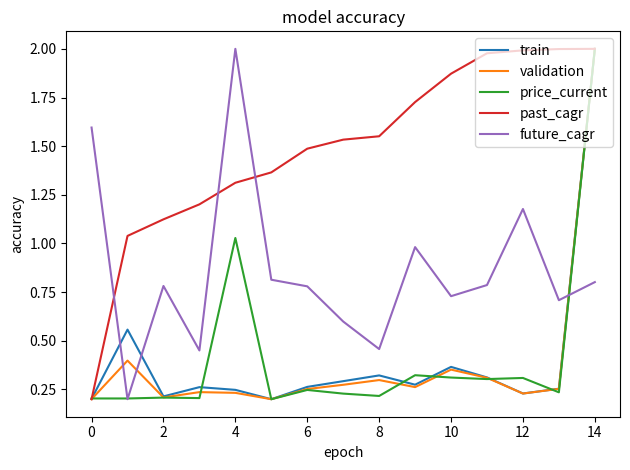

What is the sum of all past_cagr values?

22.4